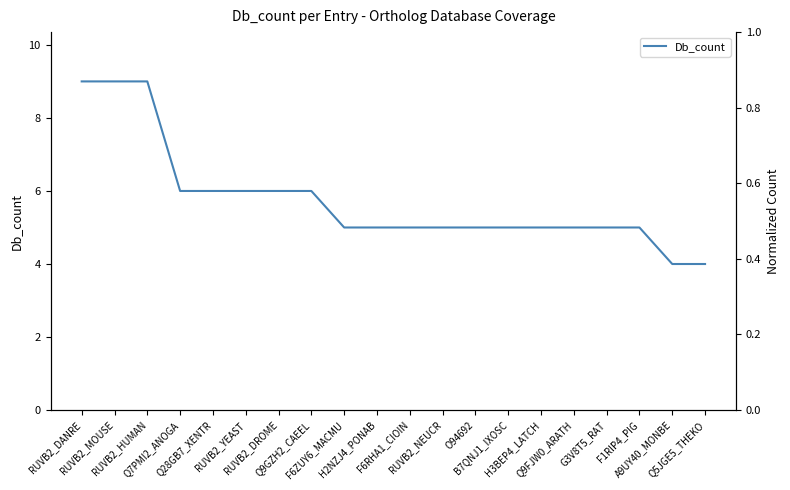

Rank the categories by value from lowest to highest.

A9UY40_MONBE, Q5JGE5_THEKO, F6ZUY6_MACMU, H2NZJ4_PONAB, F6RHA1_CIOIN, RUVB2_NEUCR, O94692, B7QNJ1_IXOSC, H3BEP4_LATCH, Q9FJW0_ARATH, G3V8T5_RAT, F1RIP4_PIG, Q7PMI2_ANOGA, Q28GB7_XENTR, RUVB2_YEAST, RUVB2_DROME, Q9GZH2_CAEEL, RUVB2_DANRE, RUVB2_MOUSE, RUVB2_HUMAN